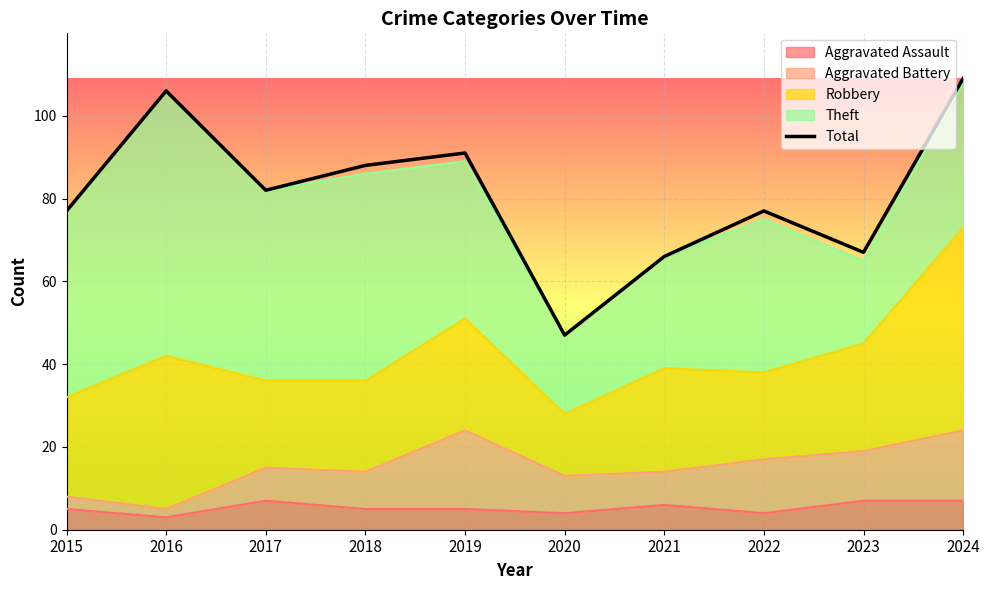

What is the difference between the second highest and second lowest values?

40